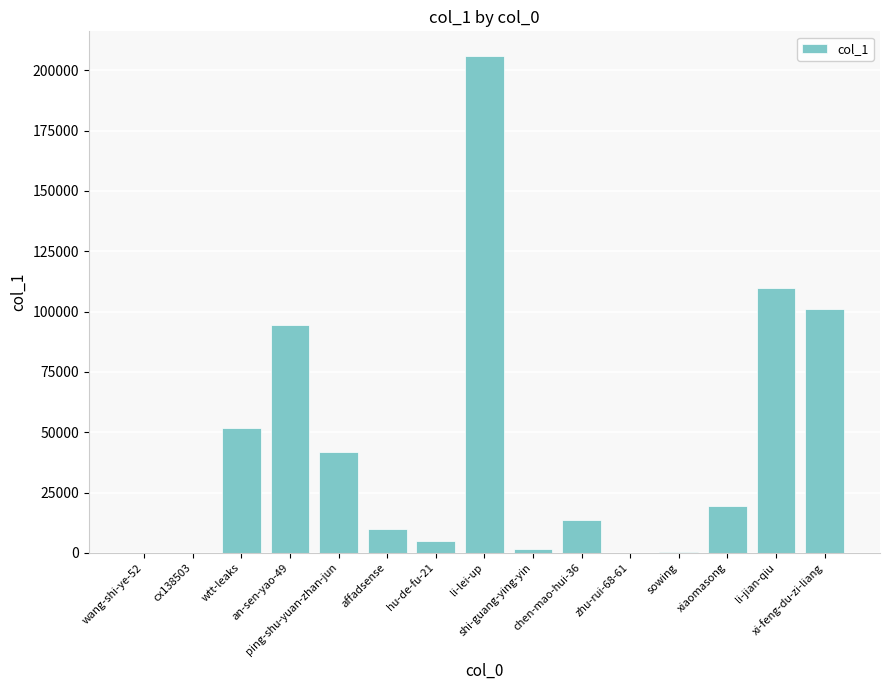

Count the number of categories in the chart.

15